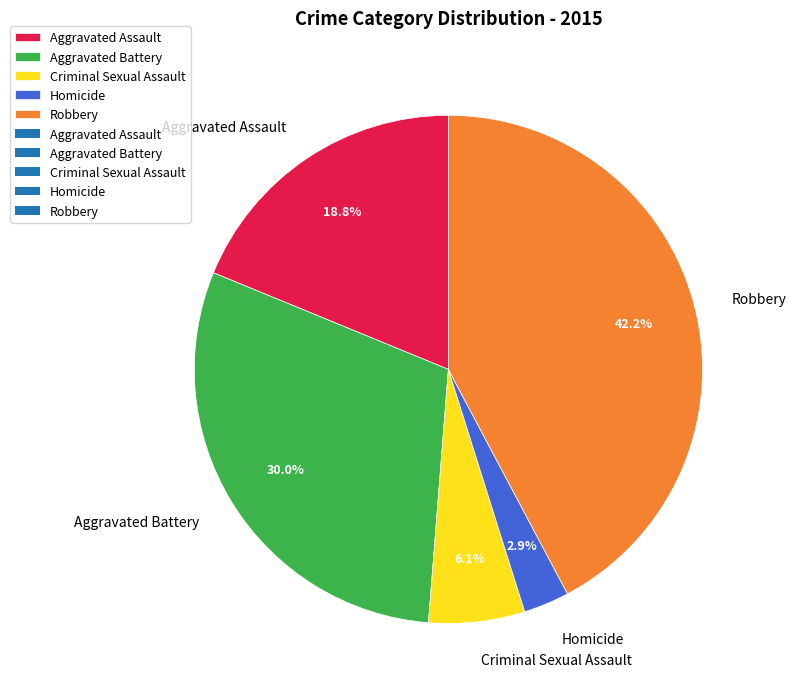

Is Homicide the majority of the pie?

No